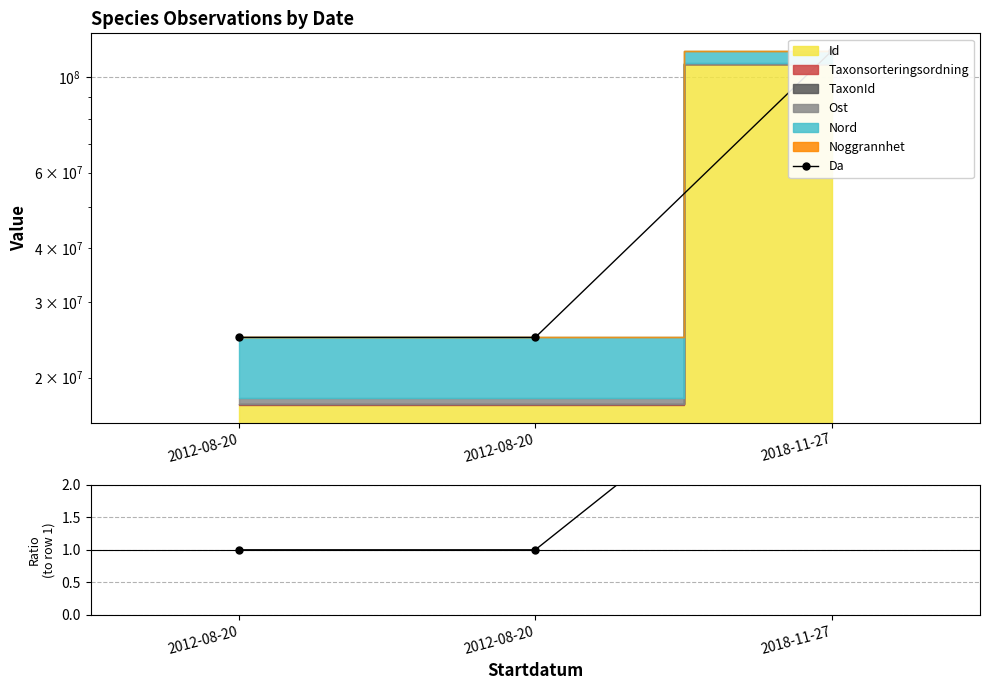

At which category is the sum across all series the highest?

2018-11-27